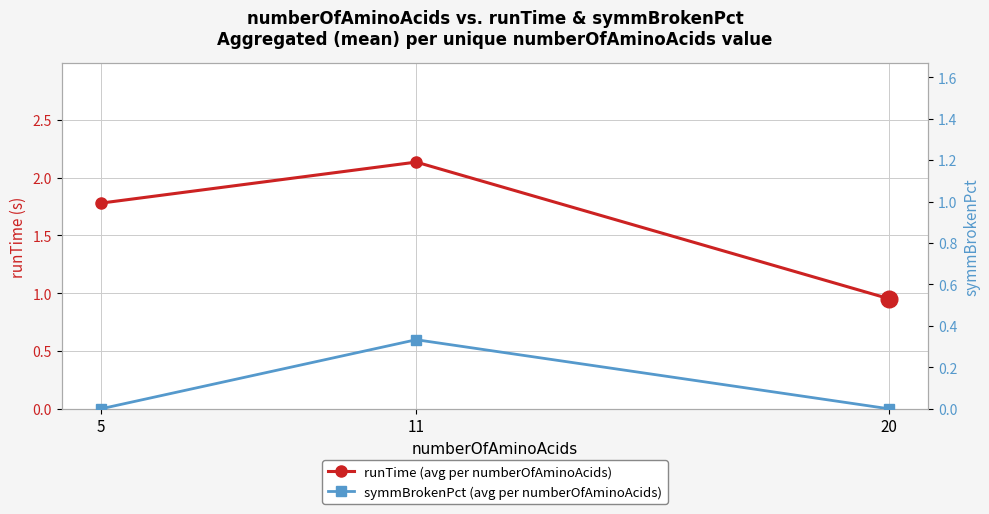

Read the symmBrokenPct (avg per numberOfAminoAcids) value at 11.

0.3